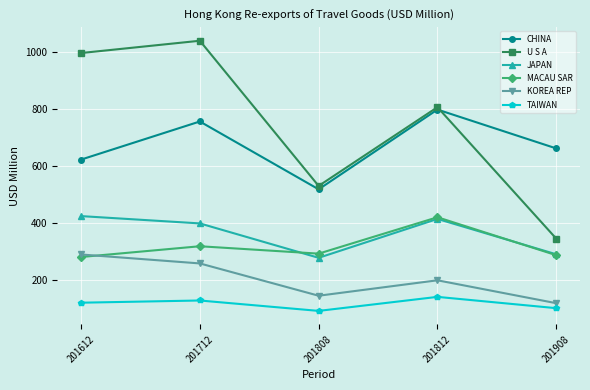

Rank the categories by JAPAN value from highest to lowest.

201612, 201812, 201712, 201908, 201808